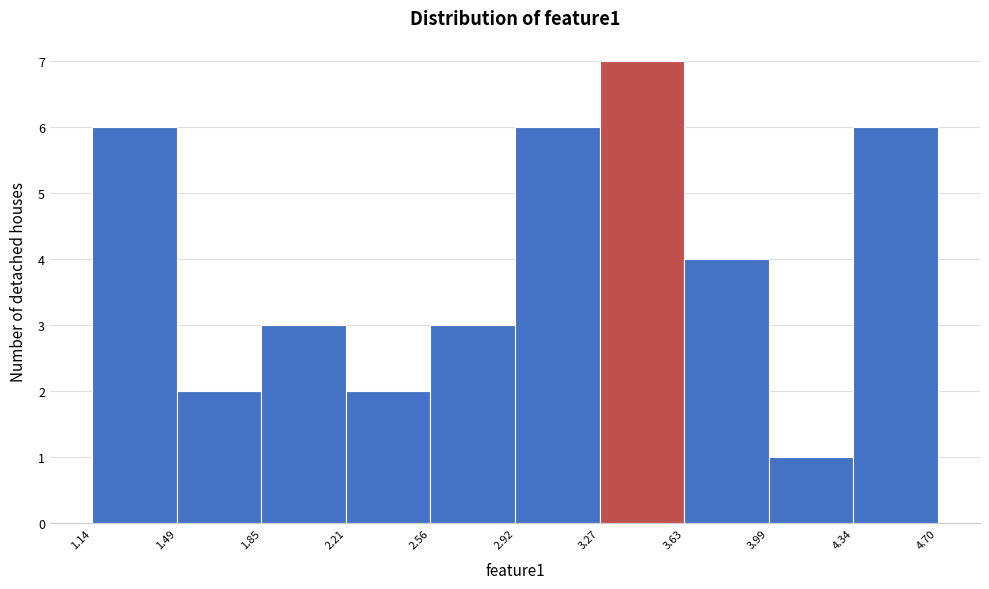

Over which range of the x-axis is the bar tallest?

3.27 to 3.63